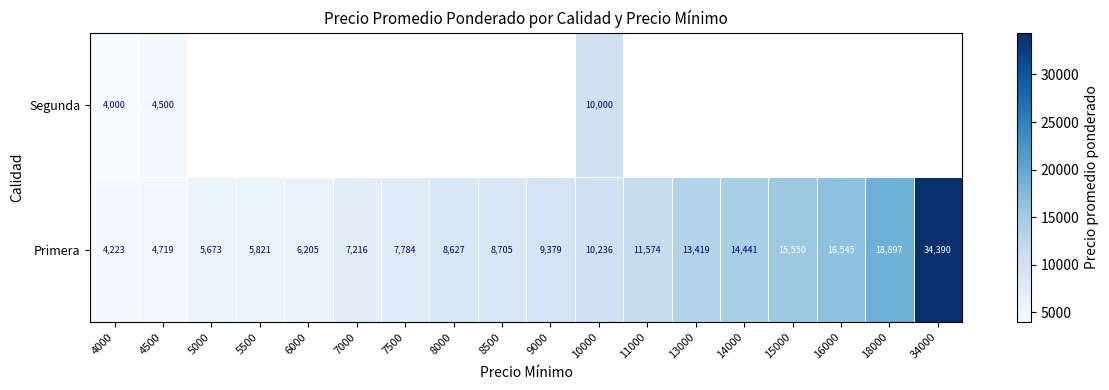

Is the value of Primera at 5000 greater than the value of Segunda at 4000?

Yes